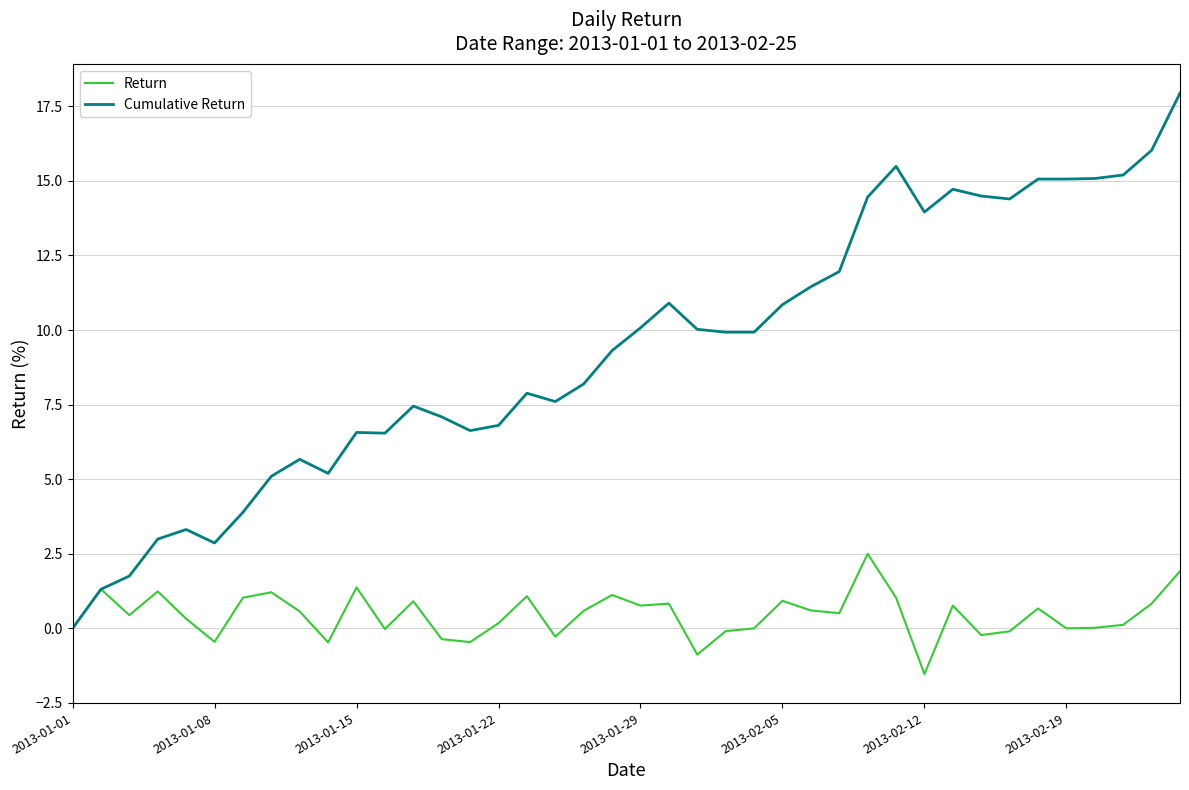

Which series has the largest total across all categories?

Cumulative Return